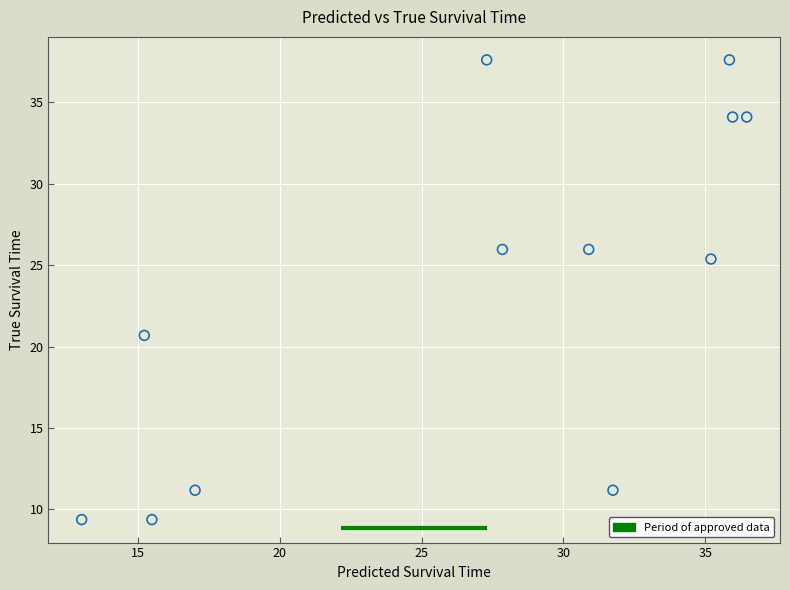

What is the range of X values (max minus min)?

23.5